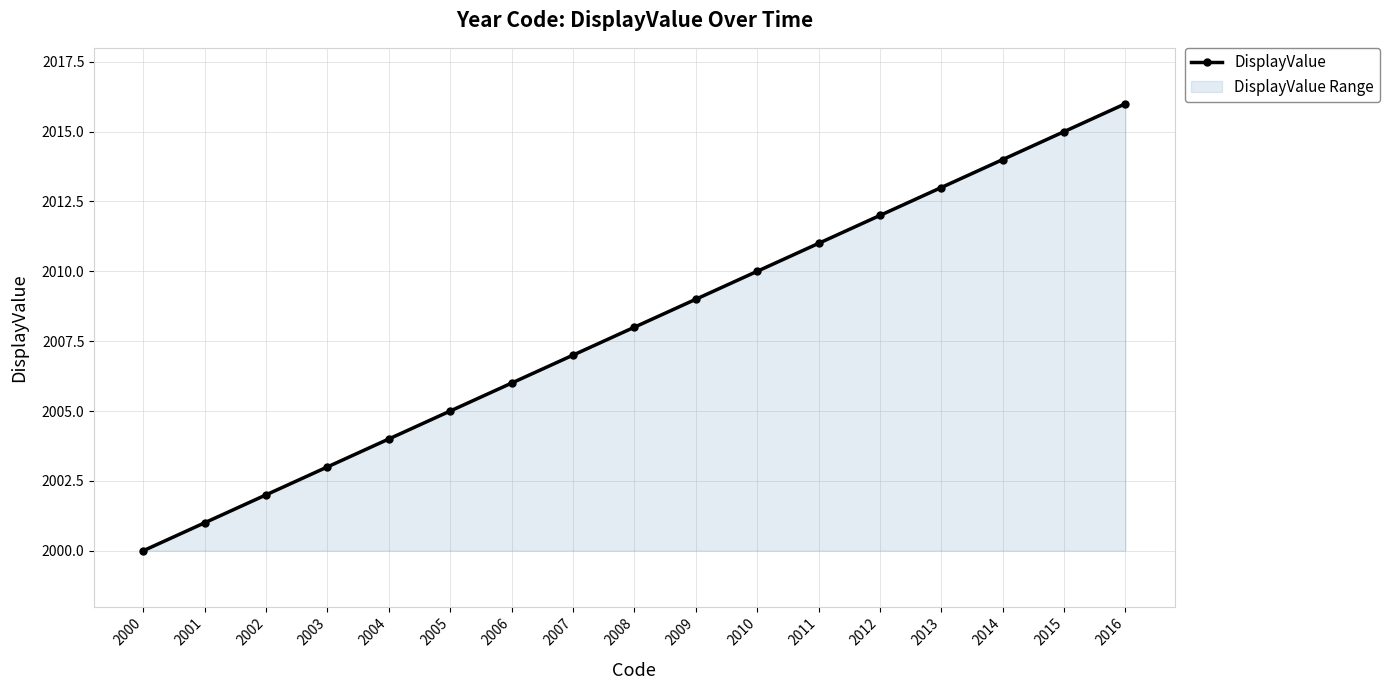

What is the smallest value displayed?

2000